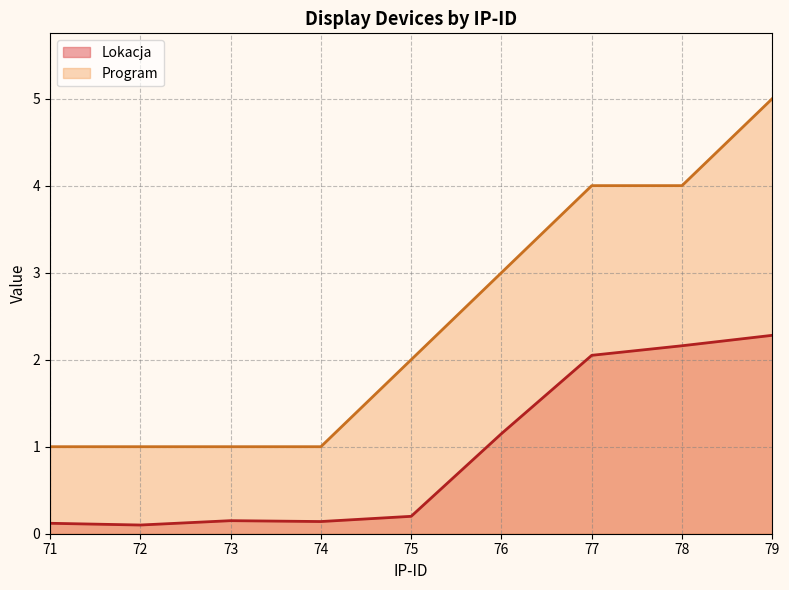

At which category is the sum across all series the highest?

79